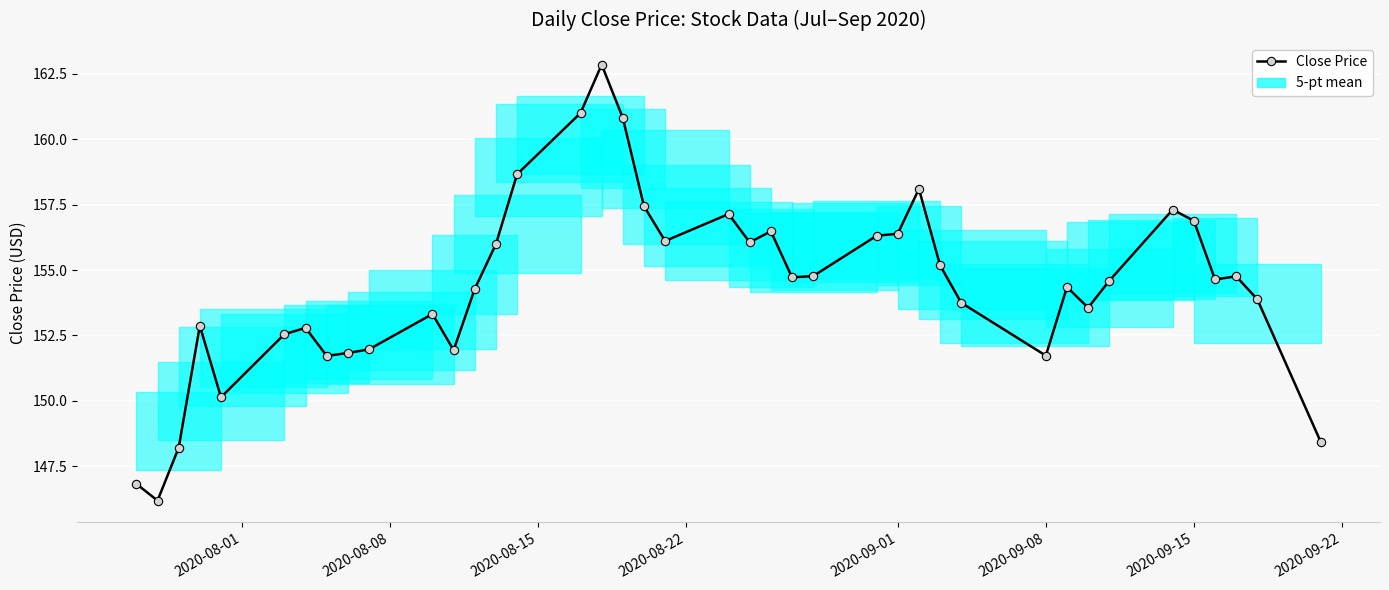

What is the value of the 37th point from the left?

154.6